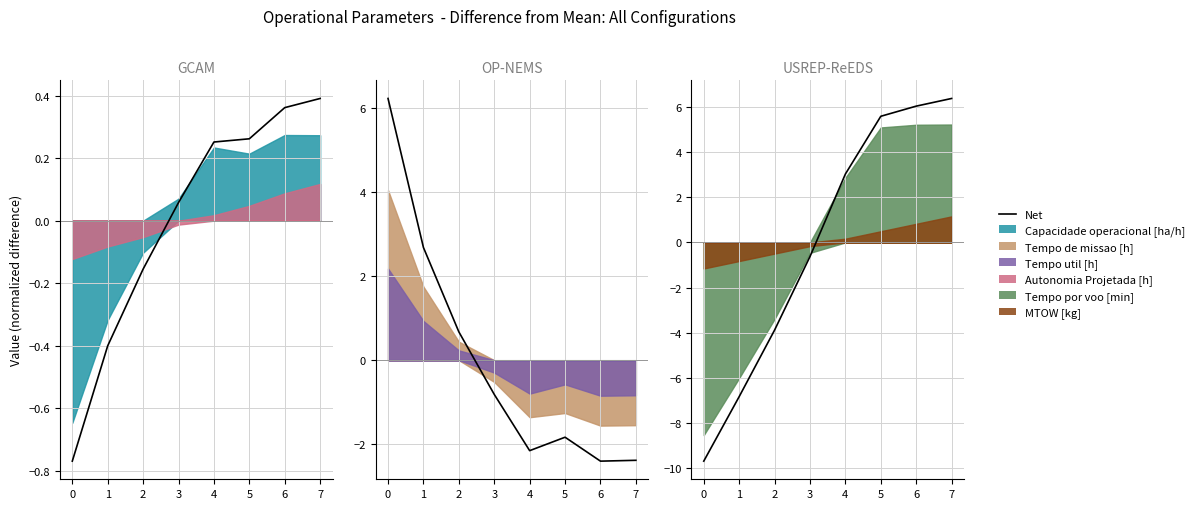

The value at 7 is 6.4. True or false?

True